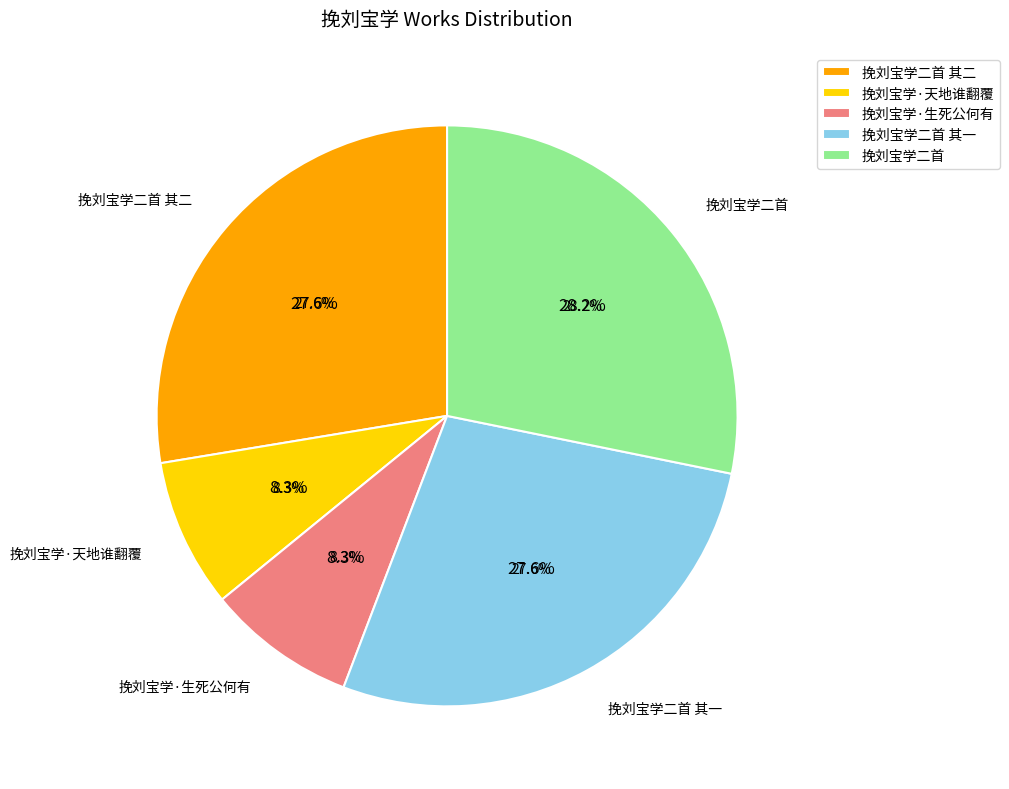

Approximately how many times larger is the value at 挽刘宝学二首 其一 compared to 挽刘宝学二首?

1.0